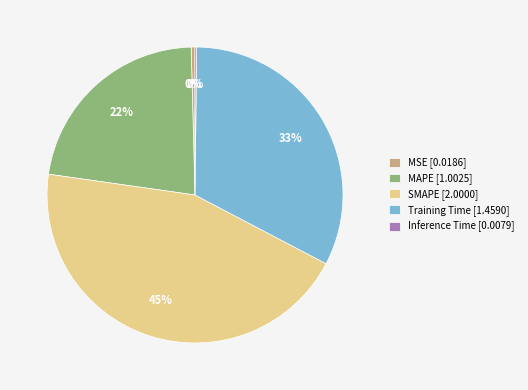

To the nearest percent, what is the average slice percentage?

20%